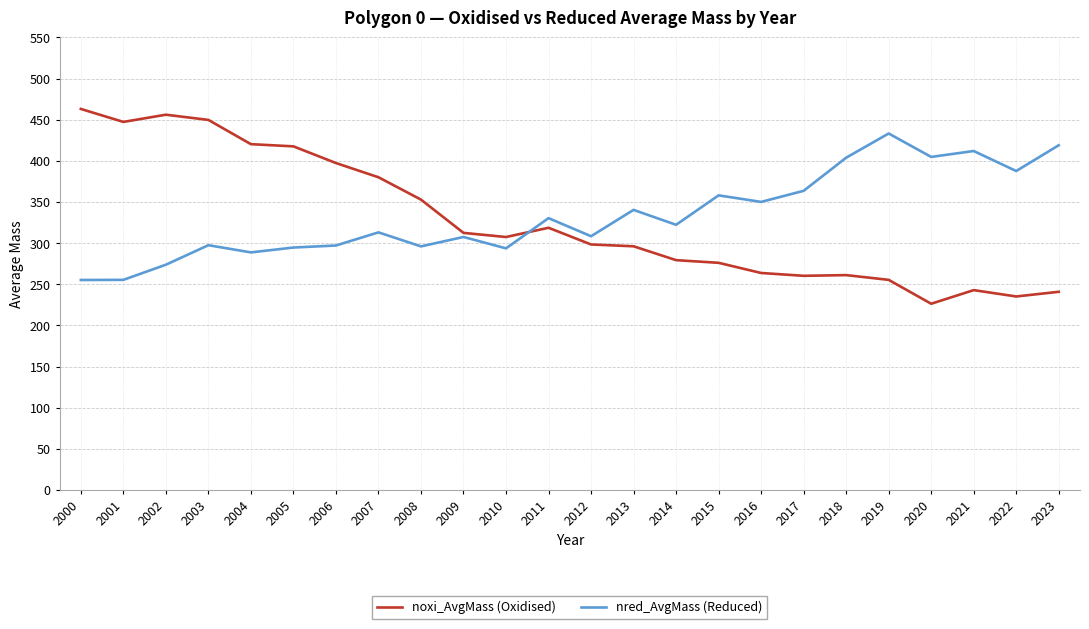

In nred_AvgMass (Reduced), how many points are higher than both neighbors (excluding endpoints)?

8